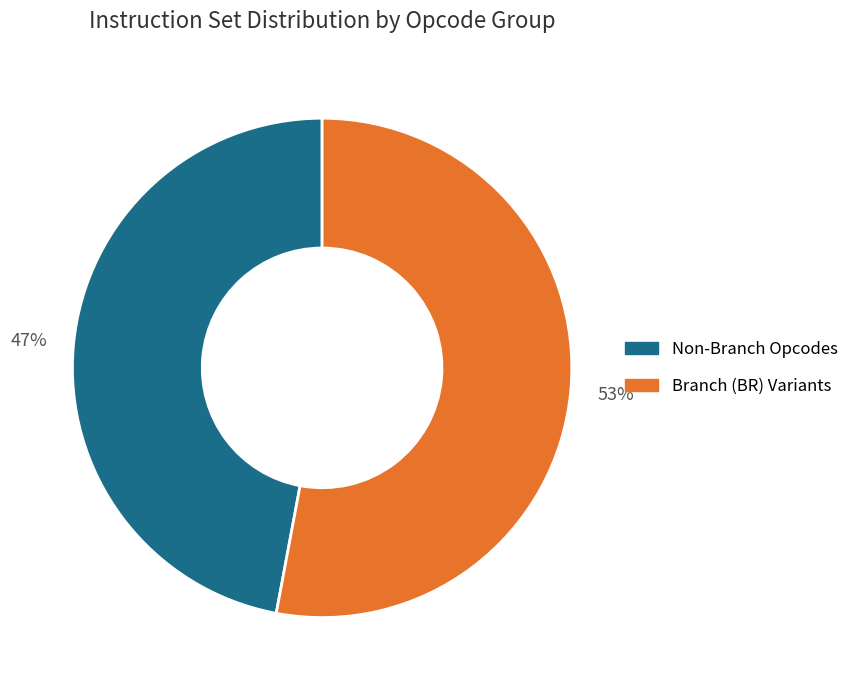

Rank the categories by value from highest to lowest.

Branch (BR) Variants, Non-Branch Opcodes